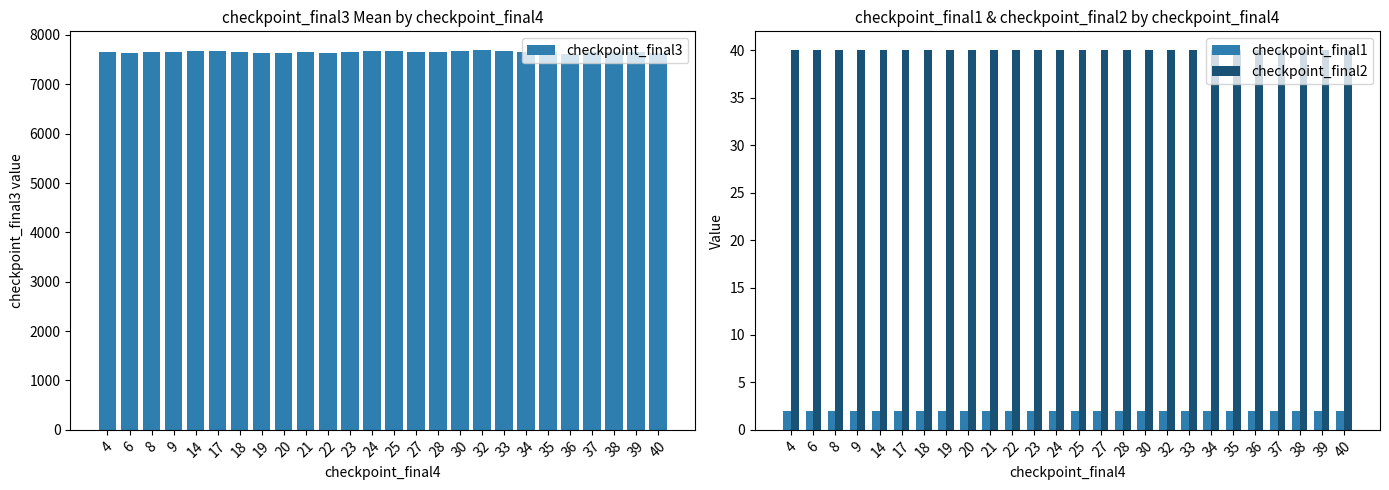

Reading left to right, transcribe all the data shown in this chart.

checkpoint_final3: 4=7646.4	6=7639.0	8=7651.5	9=7657.2	14=7668.5	17=7681.9	18=7646.2	19=7629.9	20=7632.9	21=7647.7	22=7632.8	23=7659.8	24=7670.6	25=7666.6	27=7650.5	28=7657.4	30=7679.1	32=7687.9	33=7665.1	34=7644.1	35=7655.6	36=7619.4	37=7655.0	38=7653.2	39=7648.1	40=7640.6
checkpoint_final1: 4=2.0	6=2.0	8=2.0	9=2.0	14=2.0	17=2.0	18=2.0	19=2.0	20=2.0	21=2.0	22=2.0	23=2.0	24=2.0	25=2.0	27=2.0	28=2.0	30=2.0	32=2.0	33=2.0	34=2.0	35=2.0	36=2.0	37=2.0	38=2.0	39=2.0	40=2.0
checkpoint_final2: 4=40.0	6=40.0	8=40.0	9=40.0	14=40.0	17=40.0	18=40.0	19=40.0	20=40.0	21=40.0	22=40.0	23=40.0	24=40.0	25=40.0	27=40.0	28=40.0	30=40.0	32=40.0	33=40.0	34=40.0	35=40.0	36=40.0	37=40.0	38=40.0	39=40.0	40=40.0